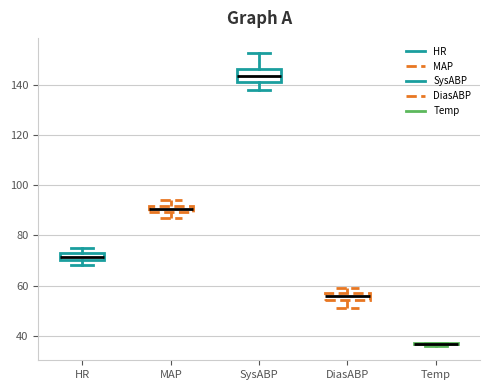

Where is the upper edge of the box for MAP on the y-axis? The values are not printed on the chart, so give them approximately, as read against the axis.

92